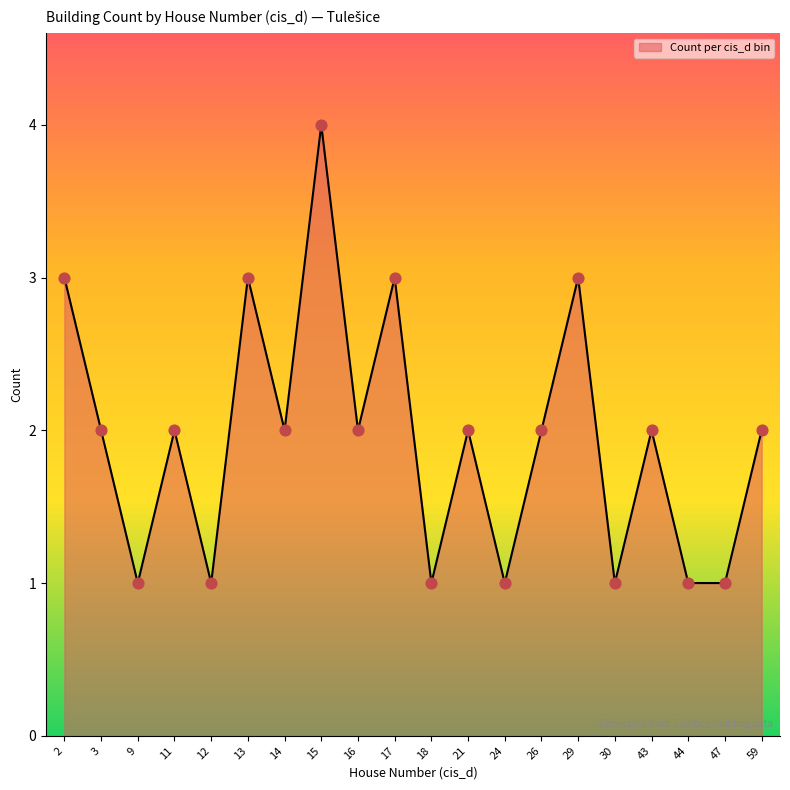

What is the ratio of the value at 11 to the value at 14?

1.0